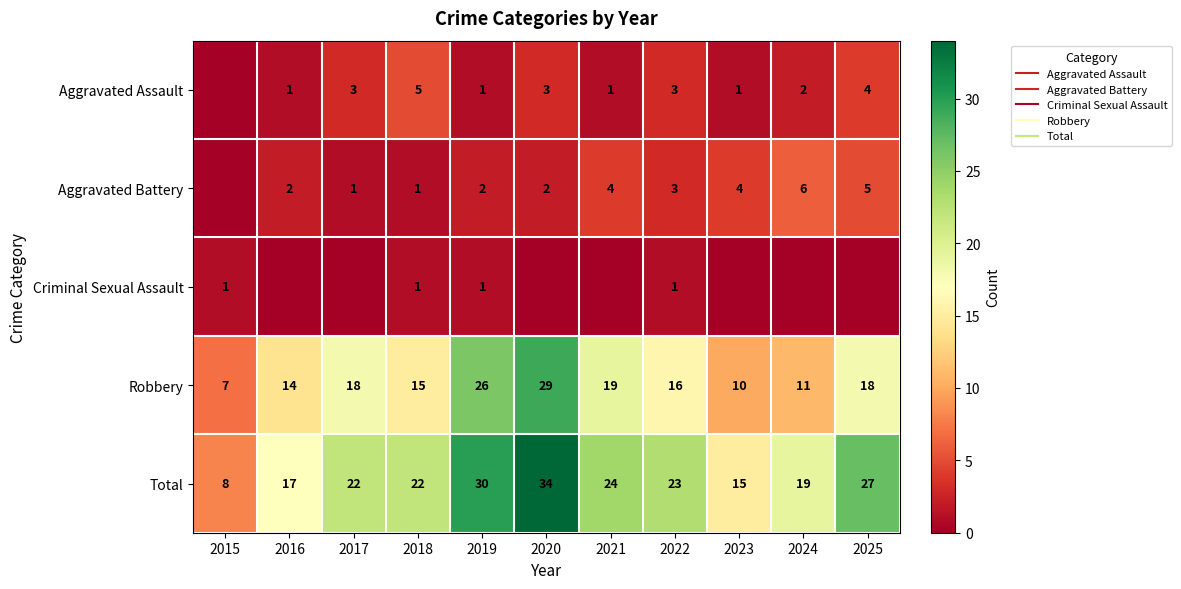

At which category does the chart reach its minimum across all series?

2015